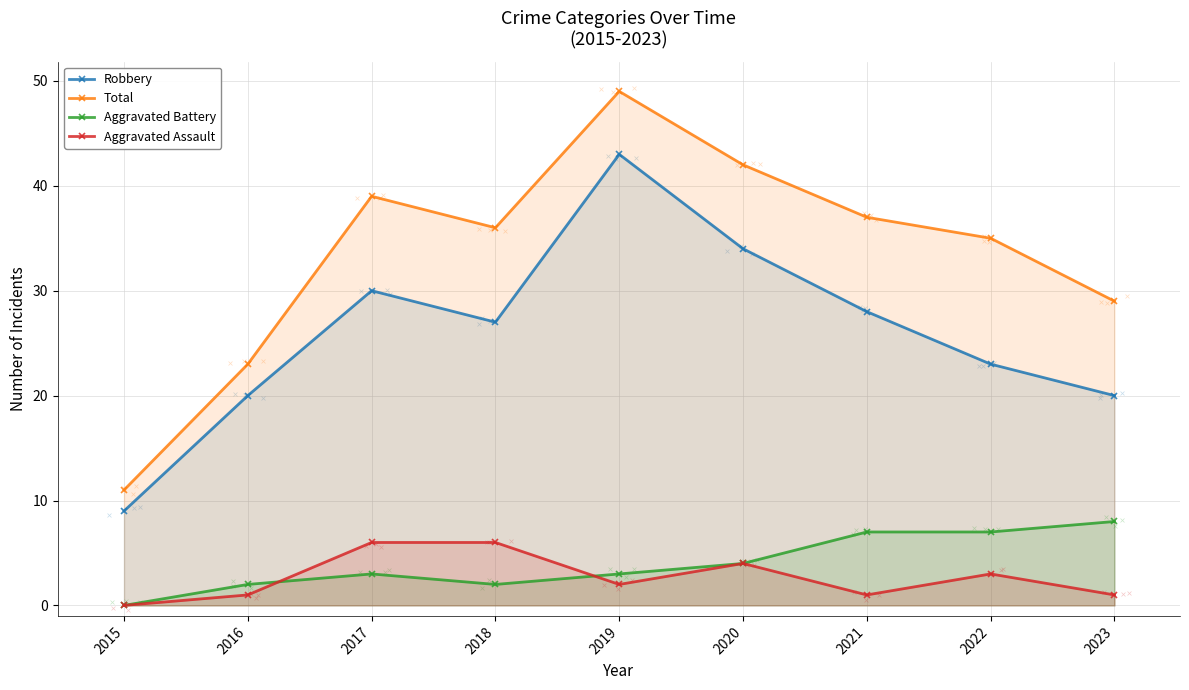

At how many categories does at least one series exceed 30?

6